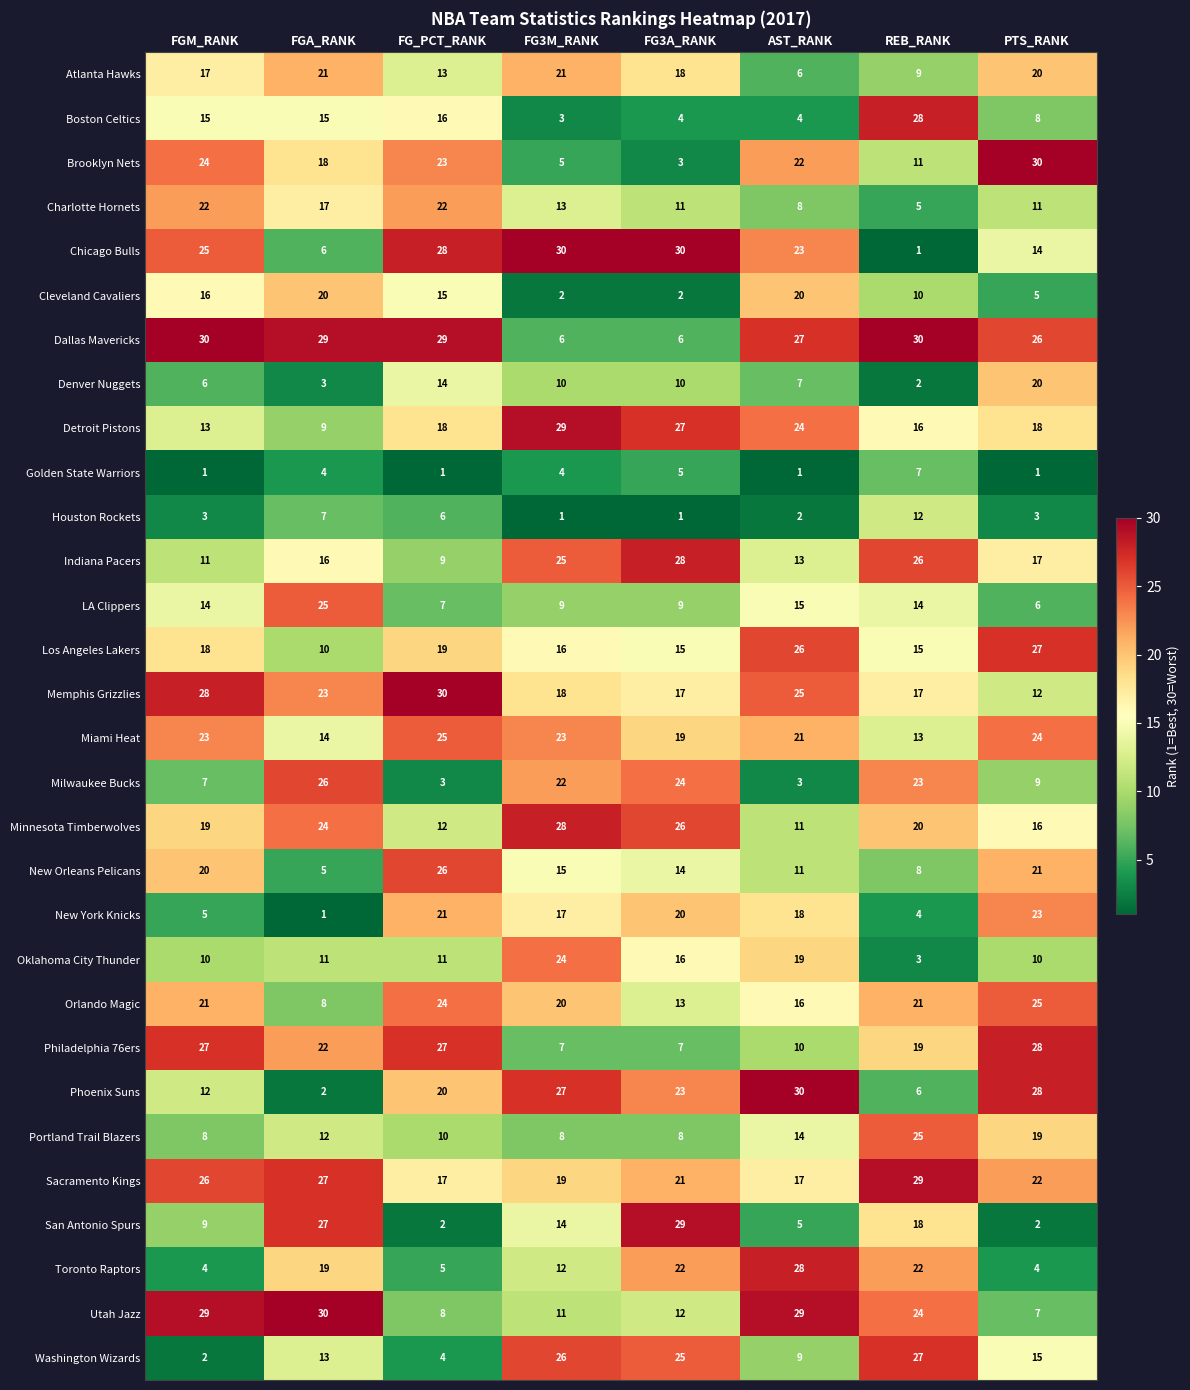

Rank the series at FGM_RANK from lowest to highest value.

Golden State Warriors, Washington Wizards, Houston Rockets, Toronto Raptors, New York Knicks, Denver Nuggets, Milwaukee Bucks, Portland Trail Blazers, San Antonio Spurs, Oklahoma City Thunder, Indiana Pacers, Phoenix Suns, Detroit Pistons, LA Clippers, Boston Celtics, Cleveland Cavaliers, Atlanta Hawks, Los Angeles Lakers, Minnesota Timberwolves, New Orleans Pelicans, Orlando Magic, Charlotte Hornets, Miami Heat, Brooklyn Nets, Chicago Bulls, Sacramento Kings, Philadelphia 76ers, Memphis Grizzlies, Utah Jazz, Dallas Mavericks